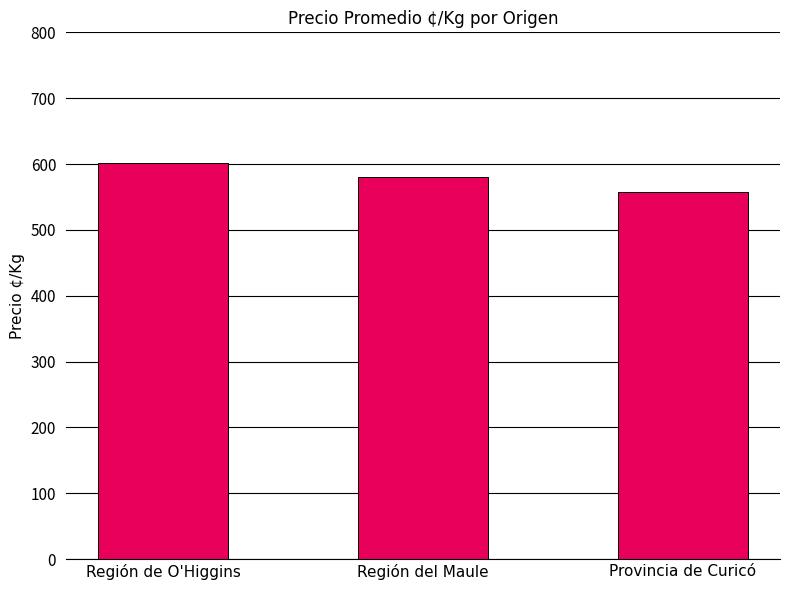

Reading right to left, what are all the values shown in this chart?

558	581	601